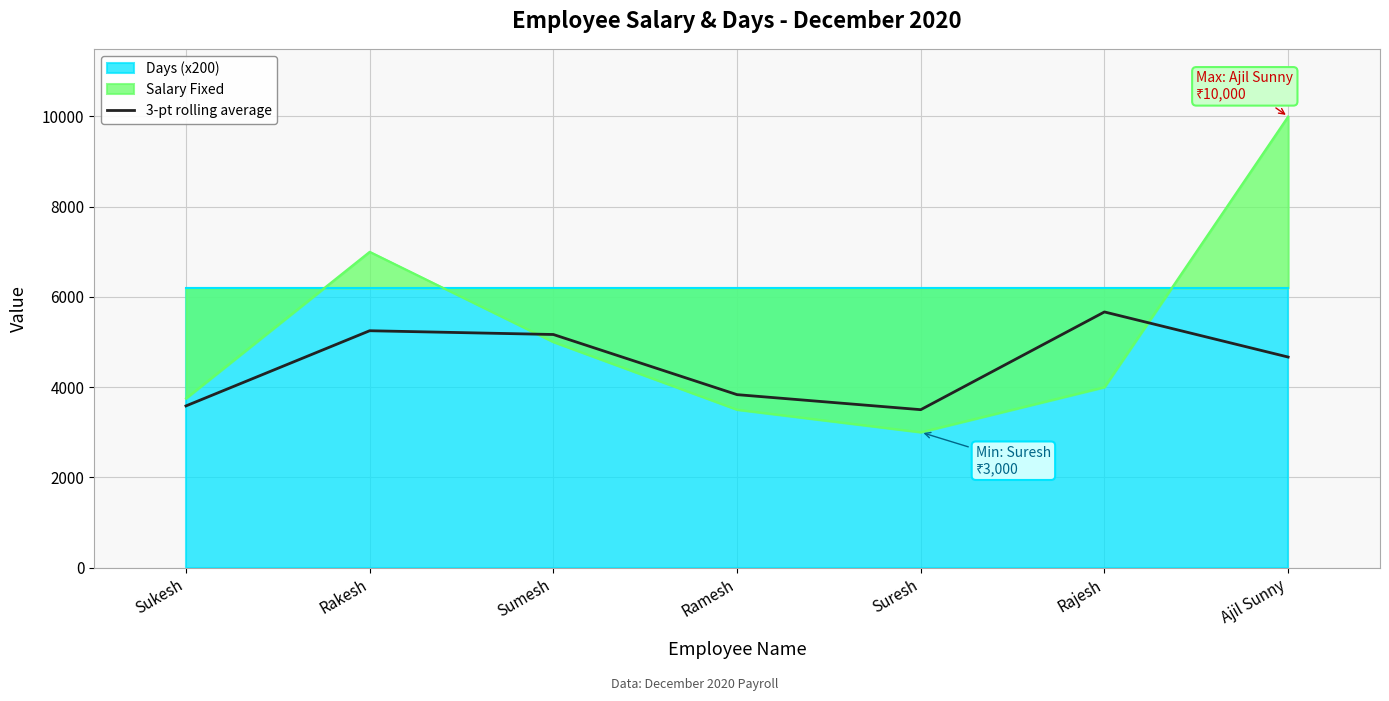

What is the label of the 4th point from the right?

Ramesh